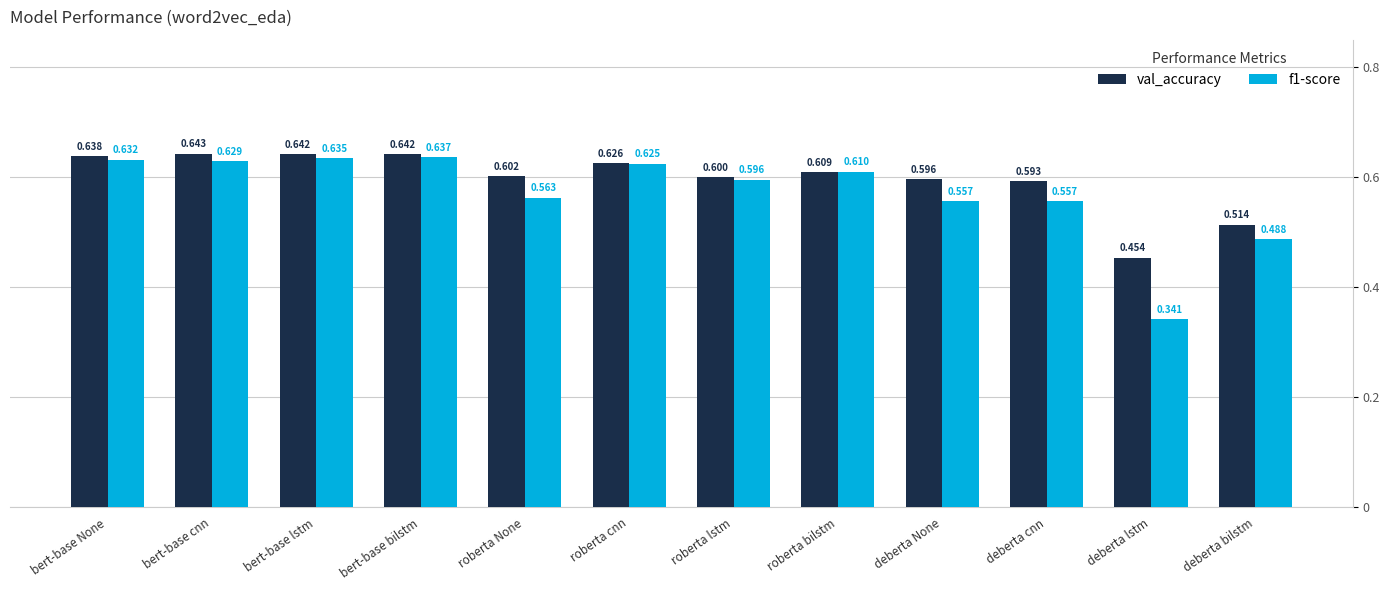

The value of val_accuracy at deberta cnn is 0.6. True or false?

True